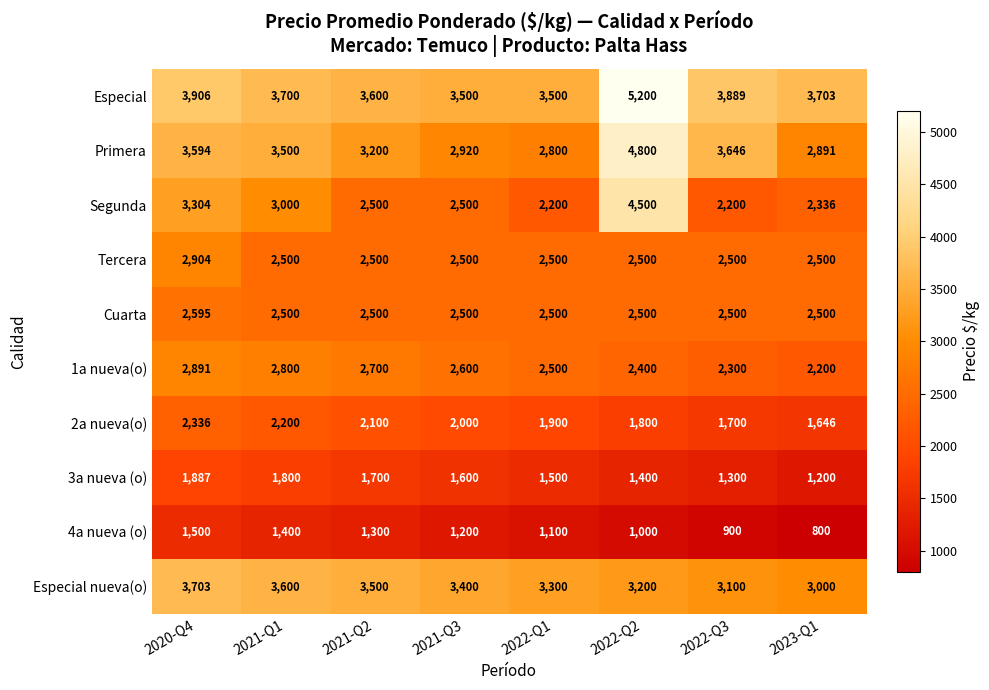

What is the maximum value shown in the chart?

5200